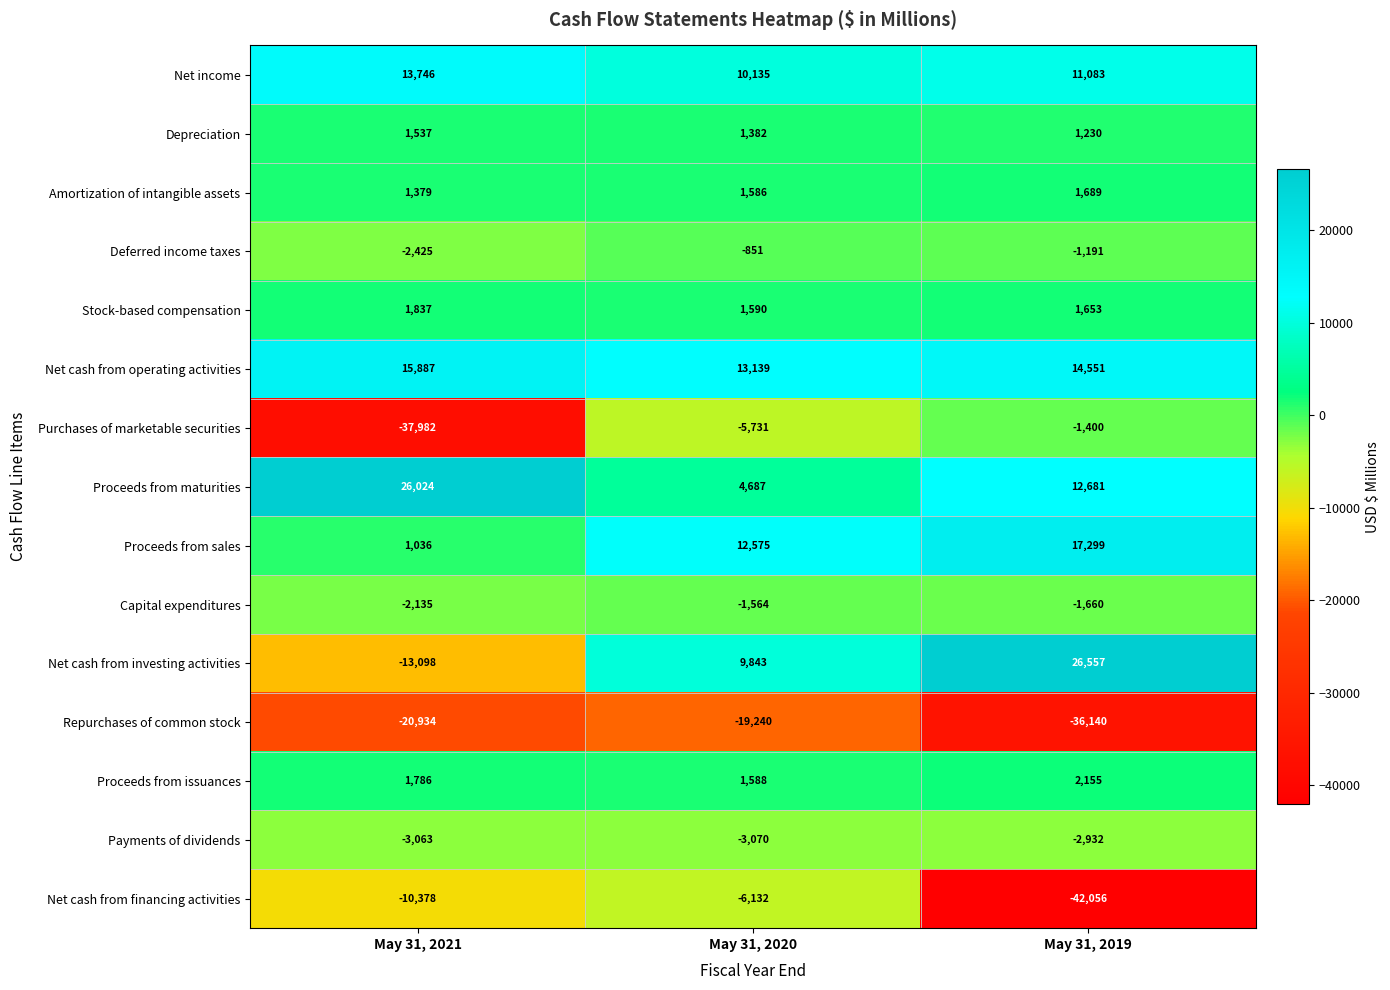

At how many categories does at least one series exceed 2754?

3